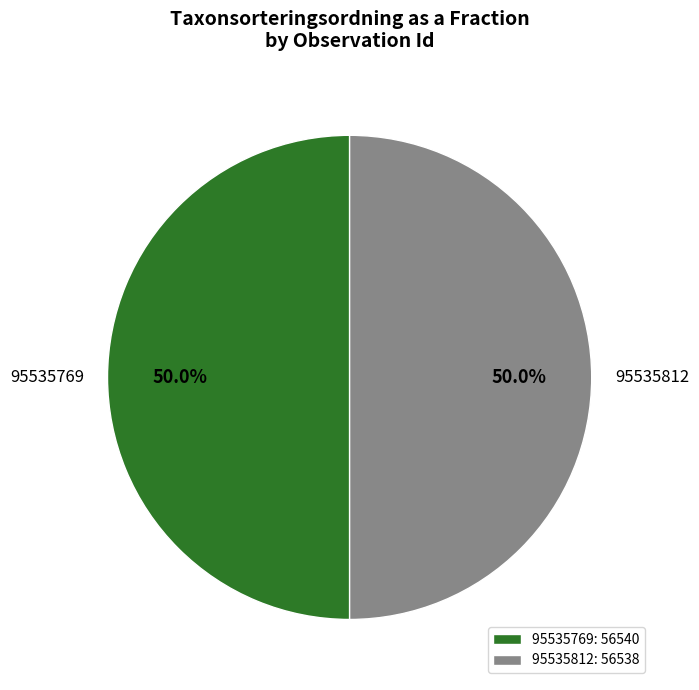

What percentage is NOT represented by 95535812?

50.0%